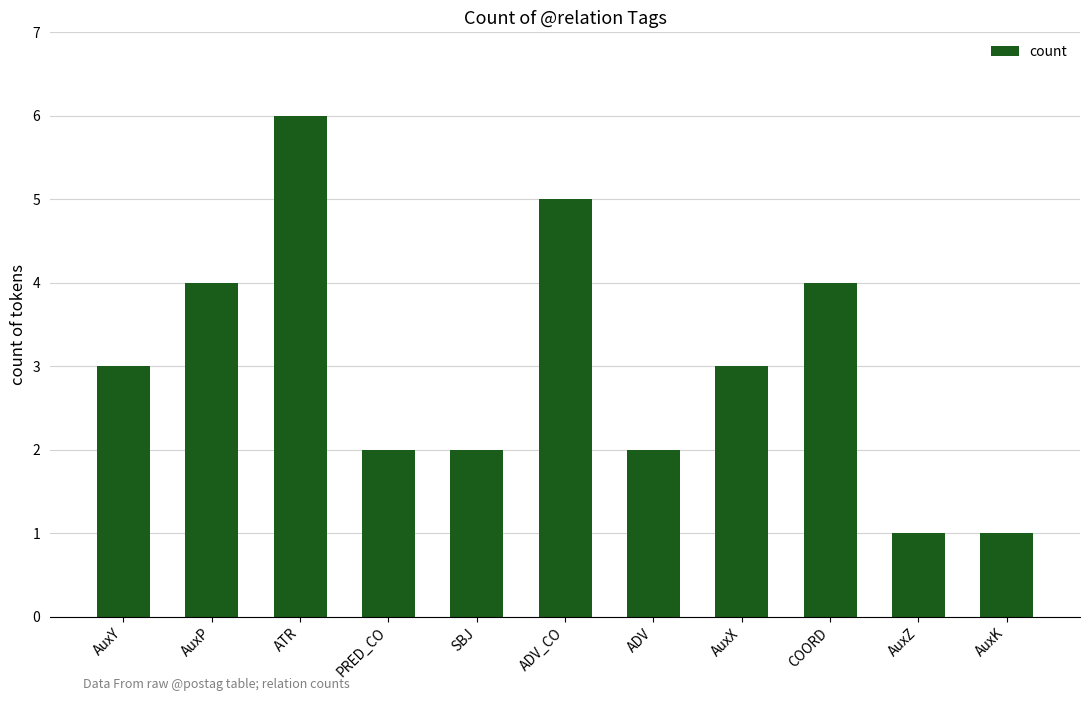

What position from the right is AuxK?

1